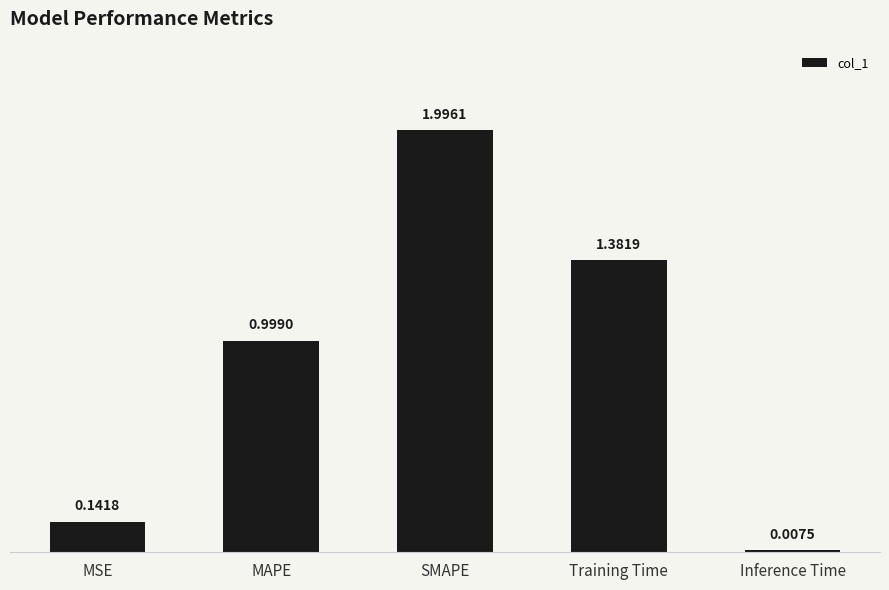

What is the sum of the values at MAPE and MSE?

1.1